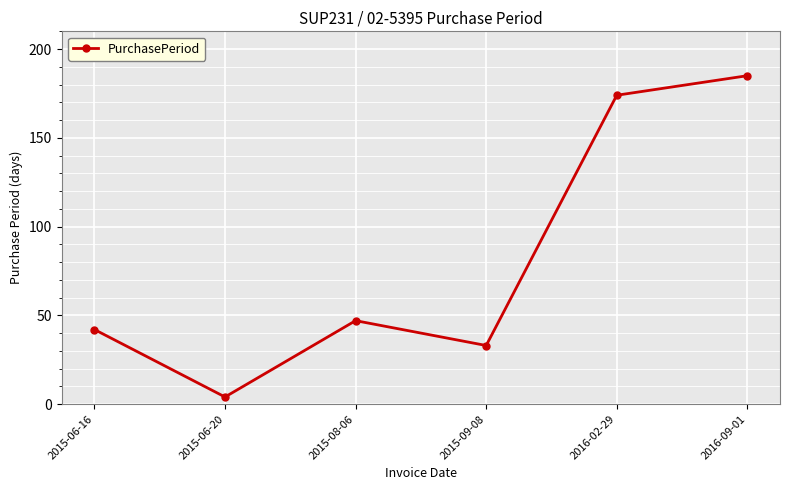

Which label corresponds to the largest value in the chart?

2016-09-01